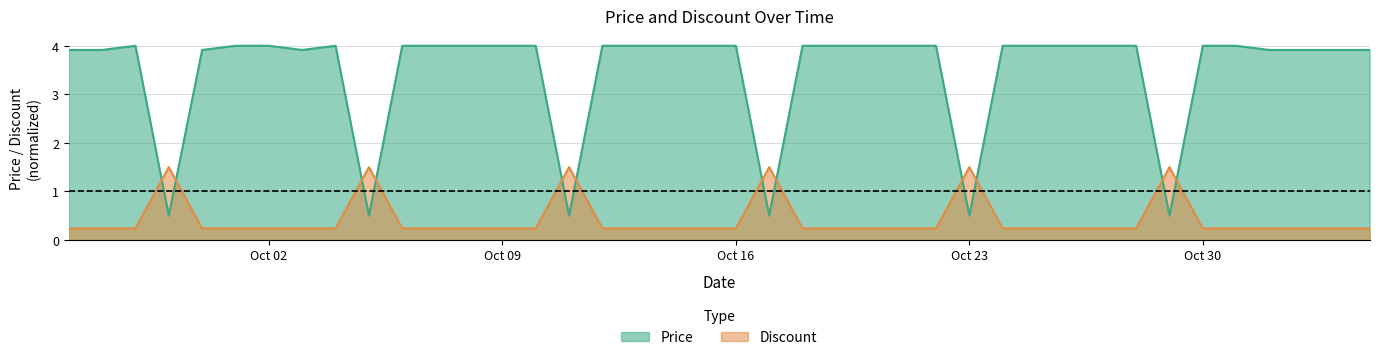

How many distinct data groups are displayed?

2